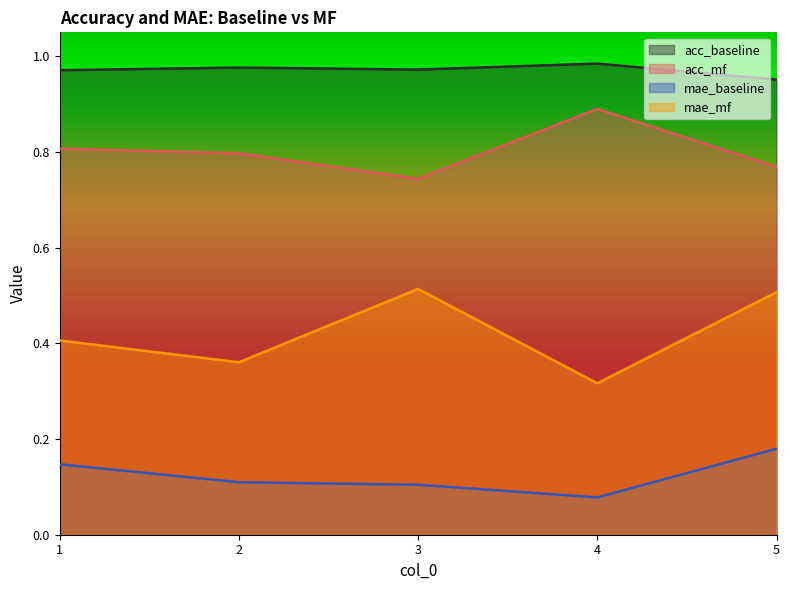

Read the acc_mf value at 3.

0.7